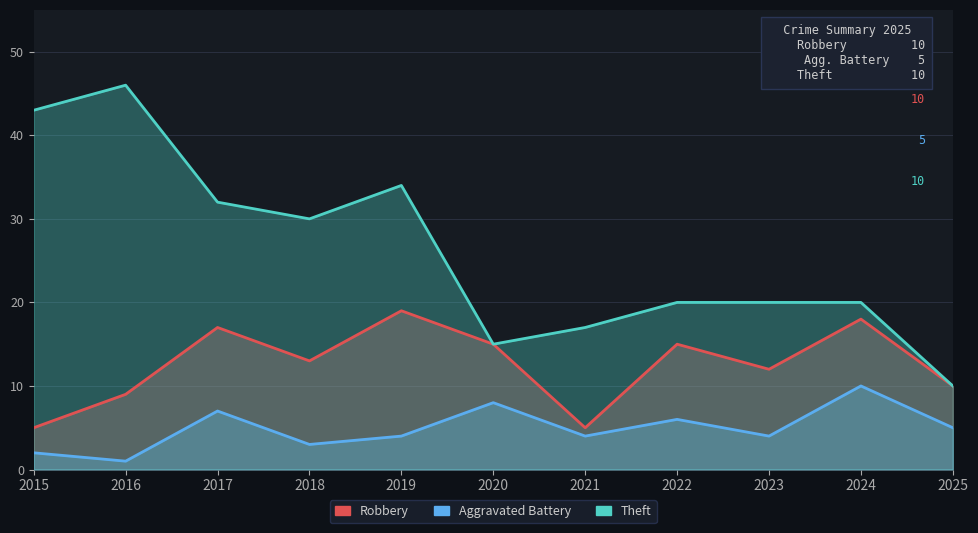

True or false: Robbery and Aggravated Battery intersect in this chart.

False